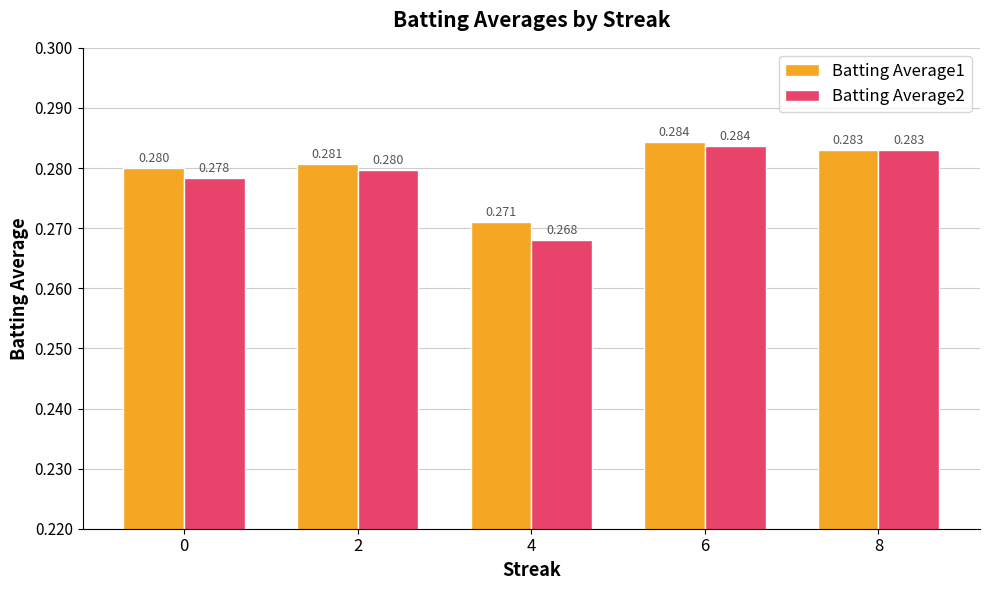

Is the value of Batting Average2 at 8 greater than the value of Batting Average1 at 4?

Yes